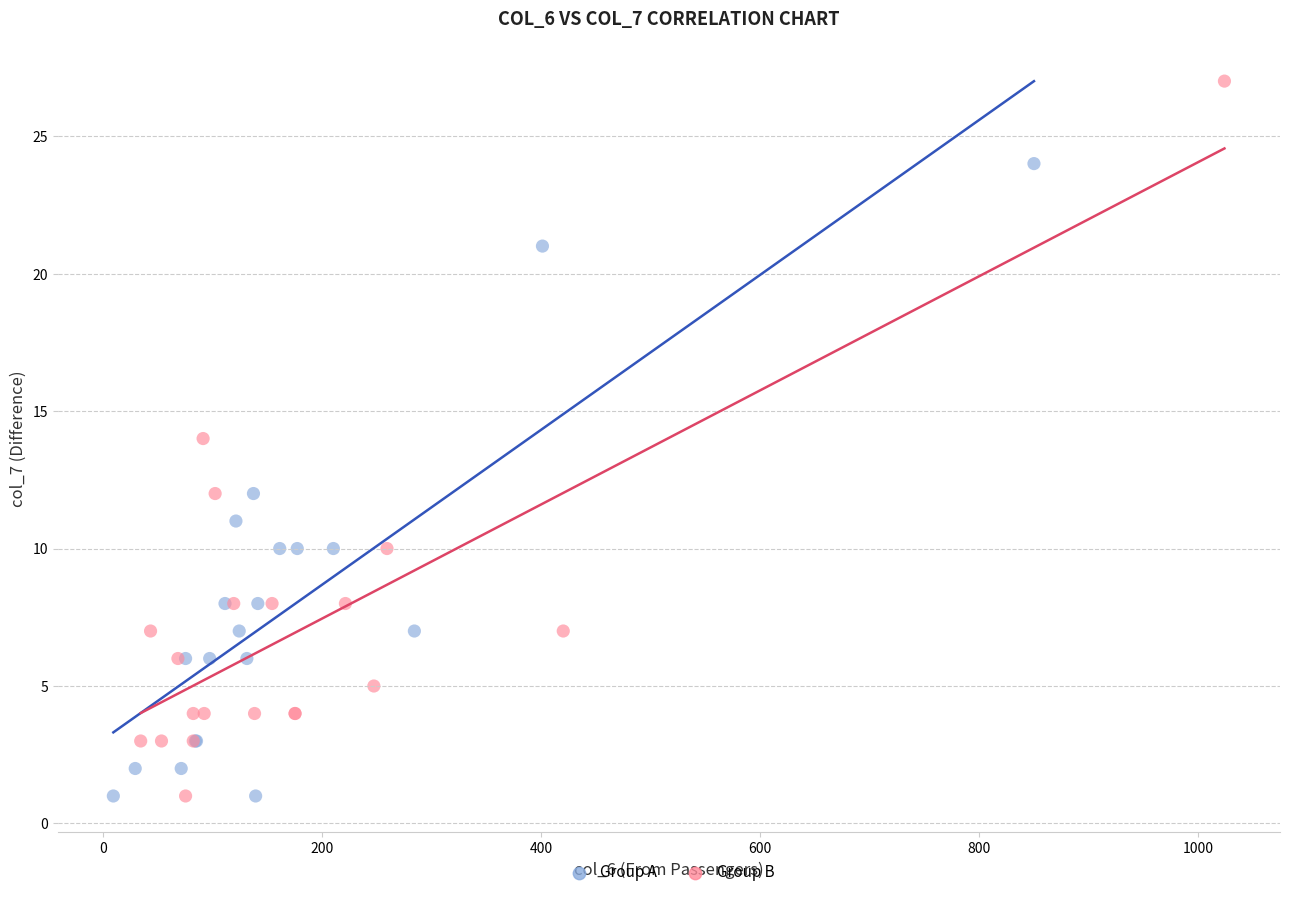

What are all the series names shown in the legend?

Group A, Group B